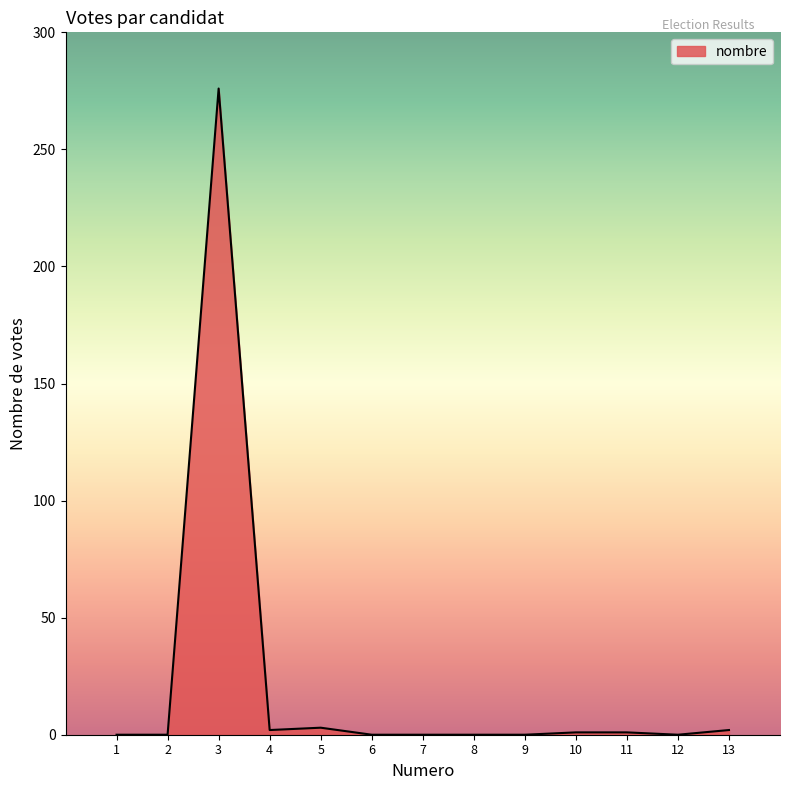

What is the difference between the maximum and second lowest values?

276